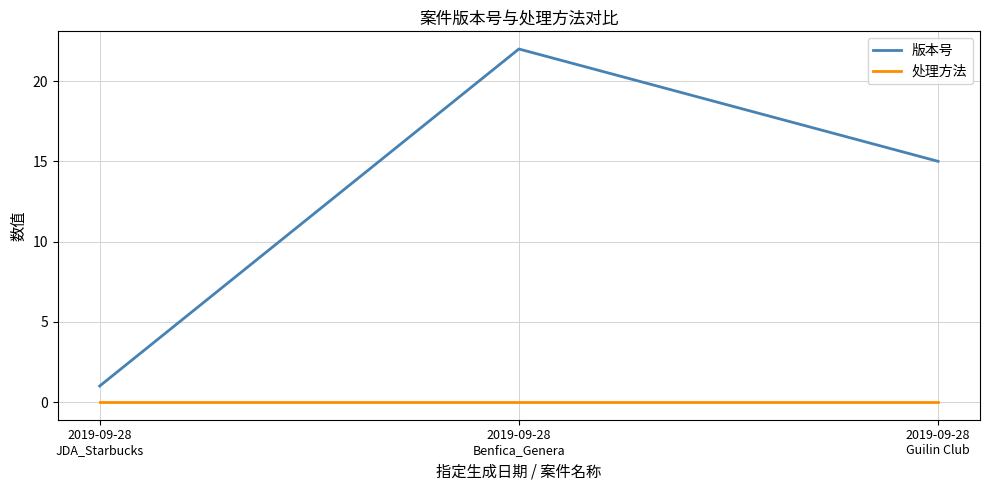

Which series has the largest total across all categories?

版本号